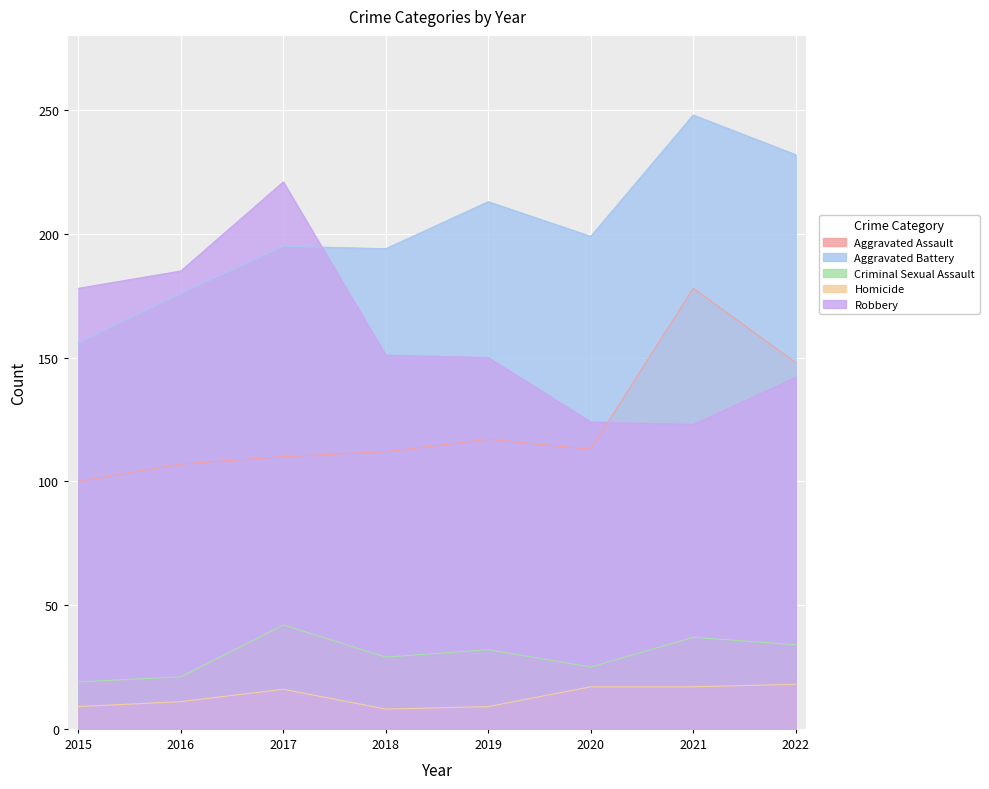

Where does the Robbery series first go above 151?

2015